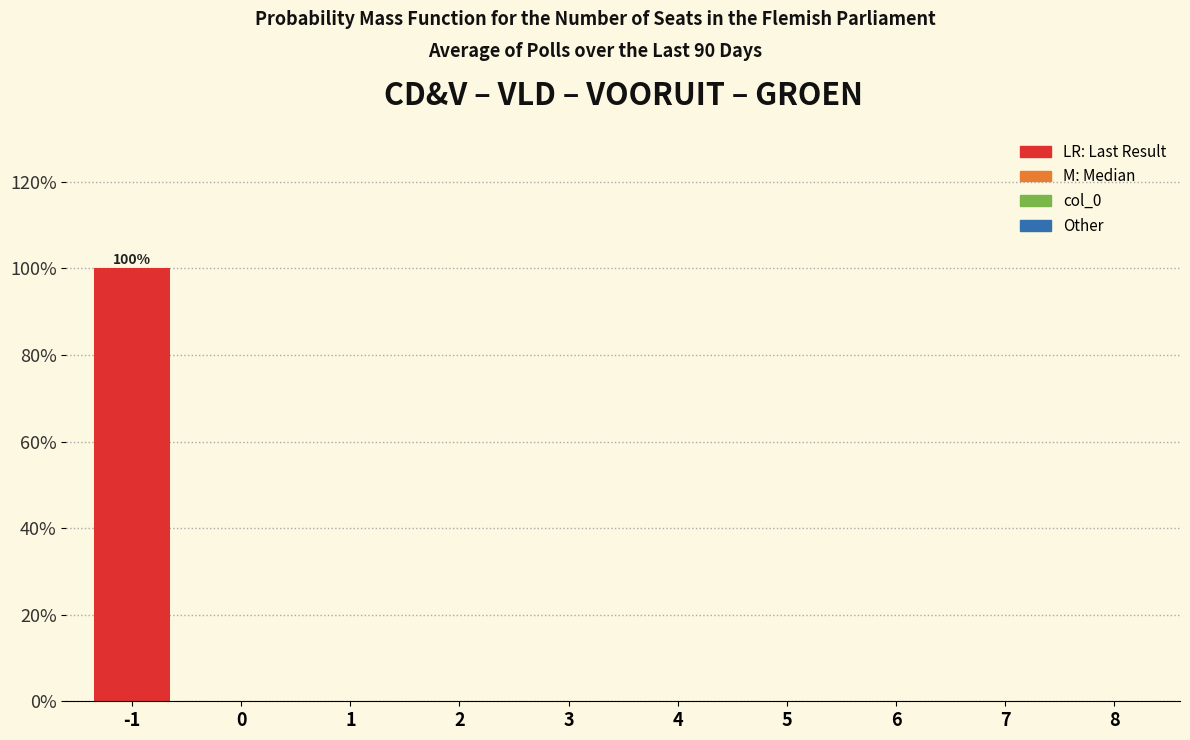

Reading left to right, what are all the values shown in this chart?

-1=100	0=0	1=0	2=0	3=0	4=0	5=0	6=0	7=0	8=0